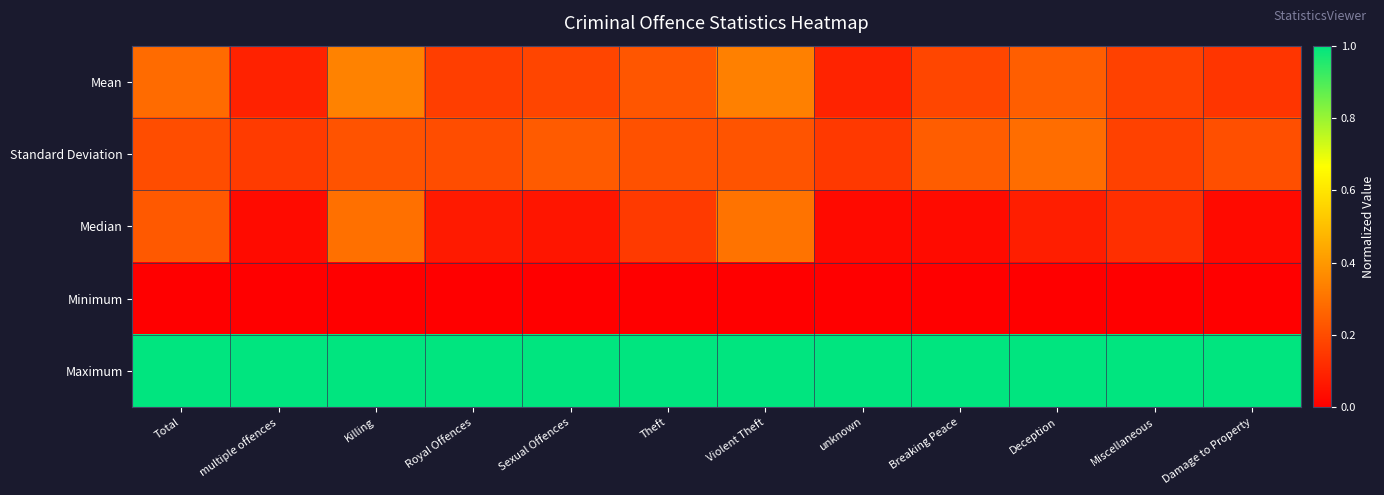

Which series has the largest total across all categories?

Maximum